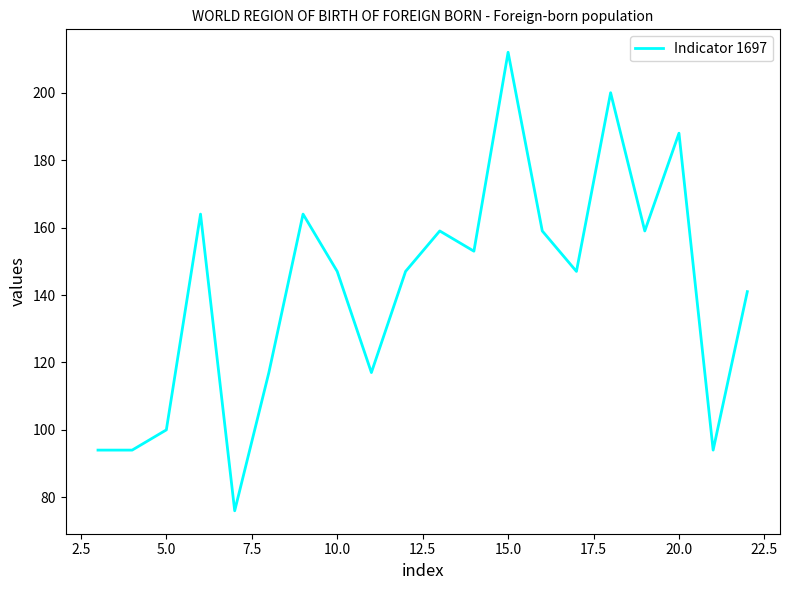

What is the maximum value shown in the chart?

212